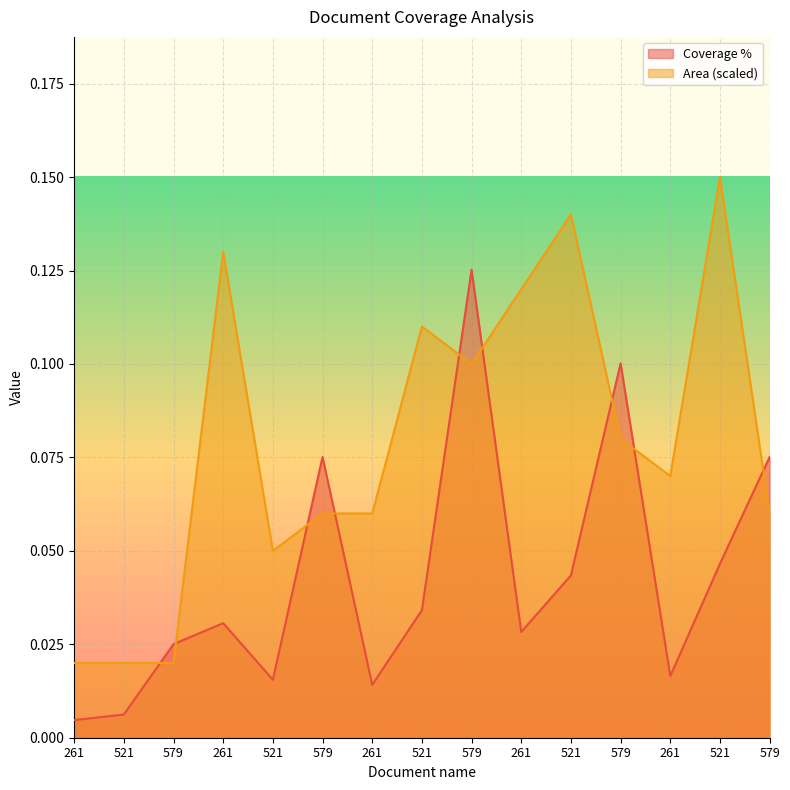

Rank the series by their average value, from lowest to highest.

Coverage %, Area (scaled)